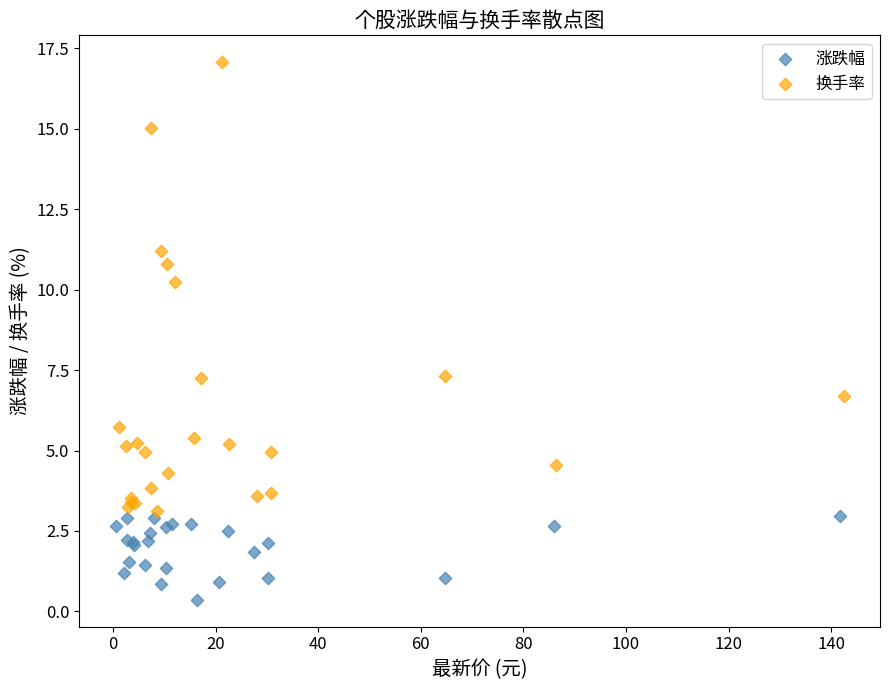

Which series reaches the minimum Y coordinate?

涨跌幅